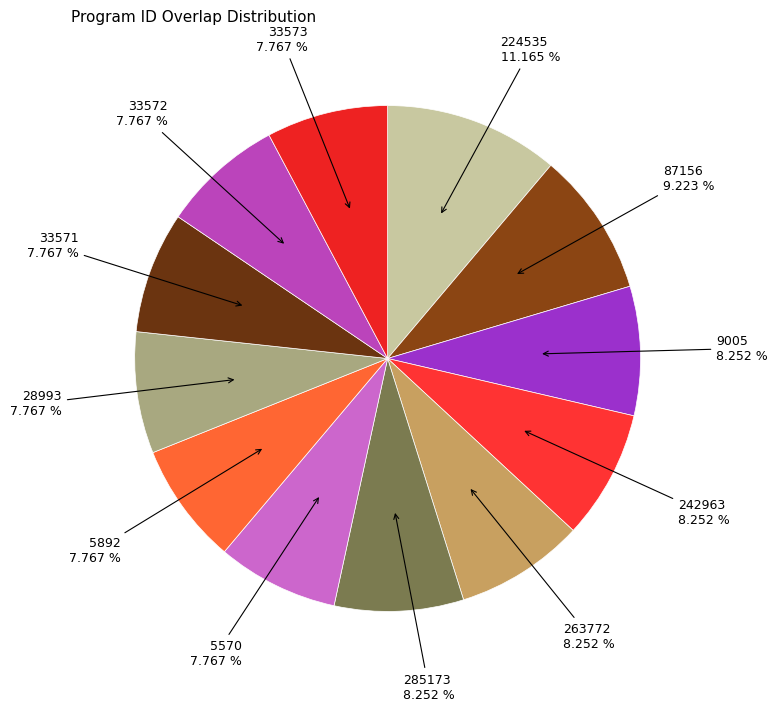

To the nearest percent, what percentage of the pie is 33571?

8%